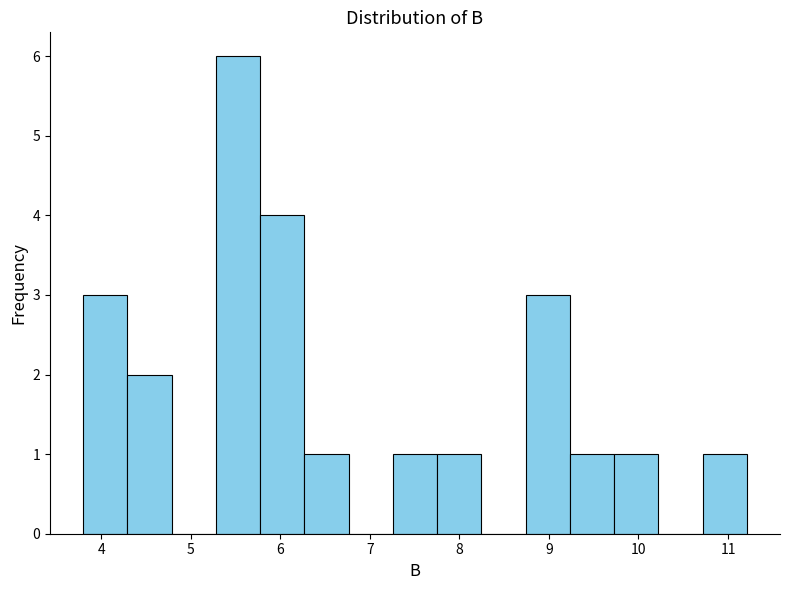

Reading left to right, list every bar in this chart as the range it spans on the x-axis followed by its height. Neither the bar edges nor the heights are printed on the chart, so give them approximately, as read against the axes.

3.8 to 4.3: 3
4.3 to 4.8: 2
4.8 to 5.3: 0
5.3 to 5.8: 6
5.8 to 6.3: 4
6.3 to 6.8: 1
6.8 to 7.3: 0
7.3 to 7.8: 1
7.8 to 8.2: 1
8.2 to 8.7: 0
8.7 to 9.2: 3
9.2 to 9.7: 1
9.7 to 10.2: 1
10.2 to 10.7: 0
10.7 to 11.2: 1